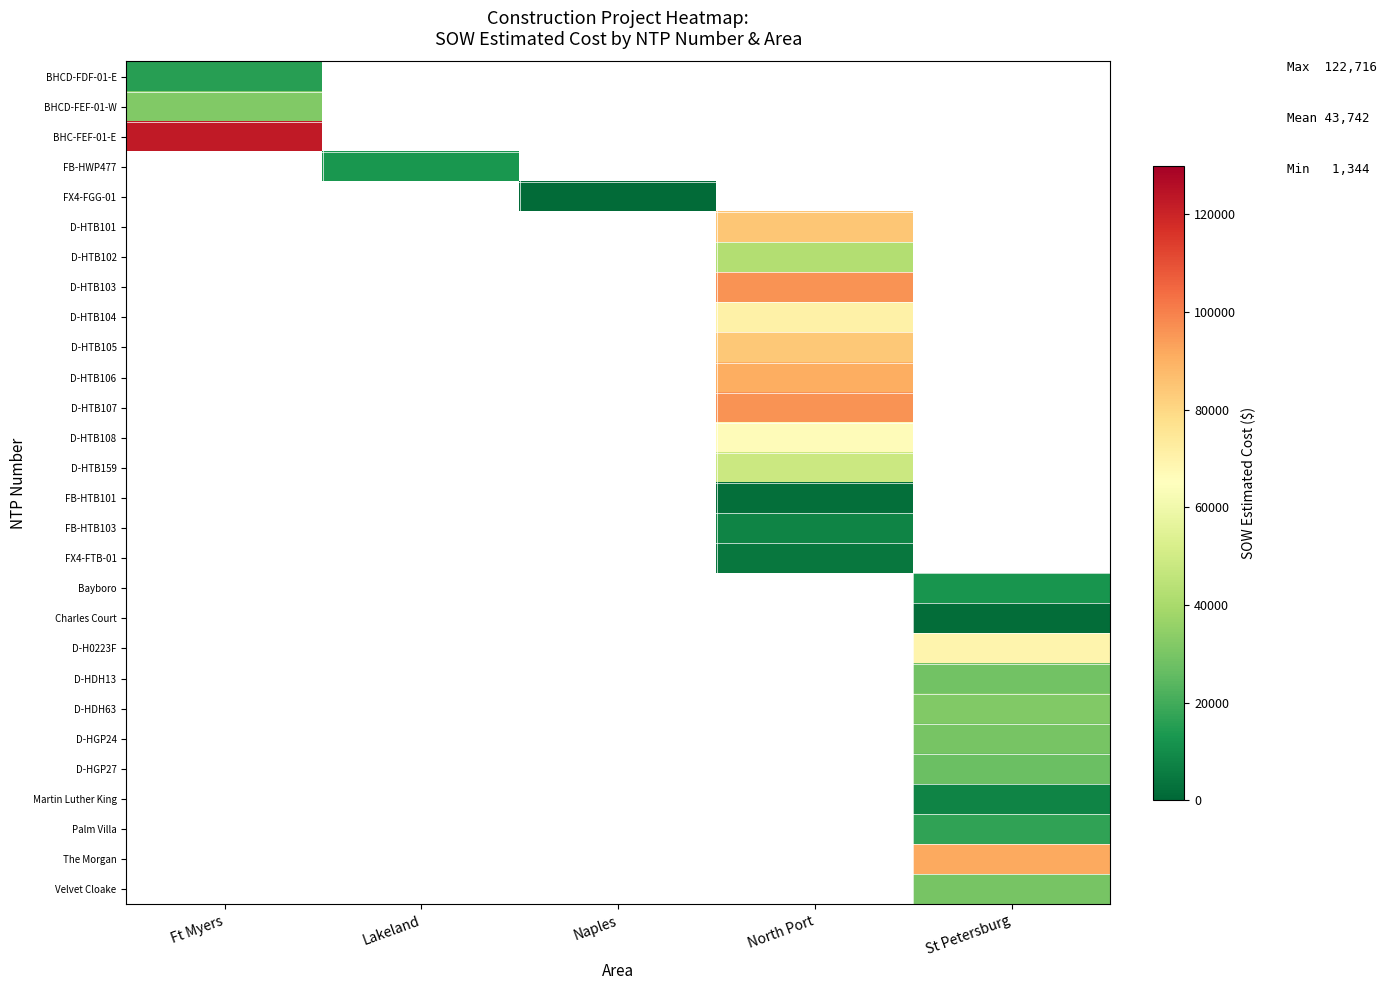

Reading left to right, what are all the values shown in this chart?

BHCD-FDF-01-E: Ft Myers=15436.9	Lakeland=0.0	Naples=0.0	North Port=0.0	St Petersburg=0.0
BHCD-FEF-01-W: Ft Myers=31717.7	Lakeland=0.0	Naples=0.0	North Port=0.0	St Petersburg=0.0
BHC-FEF-01-E: Ft Myers=122715.9	Lakeland=0.0	Naples=0.0	North Port=0.0	St Petersburg=0.0
FB-HWP477: Ft Myers=0.0	Lakeland=12886.4	Naples=0.0	North Port=0.0	St Petersburg=0.0
FX4-FGG-01: Ft Myers=0.0	Lakeland=0.0	Naples=1343.9	North Port=0.0	St Petersburg=0.0
D-HTB101: Ft Myers=0.0	Lakeland=0.0	Naples=0.0	North Port=84564.5	St Petersburg=0.0
D-HTB102: Ft Myers=0.0	Lakeland=0.0	Naples=0.0	North Port=42408.0	St Petersburg=0.0
D-HTB103: Ft Myers=0.0	Lakeland=0.0	Naples=0.0	North Port=96198.5	St Petersburg=0.0
D-HTB104: Ft Myers=0.0	Lakeland=0.0	Naples=0.0	North Port=71001.0	St Petersburg=0.0
D-HTB105: Ft Myers=0.0	Lakeland=0.0	Naples=0.0	North Port=84103.0	St Petersburg=0.0
D-HTB106: Ft Myers=0.0	Lakeland=0.0	Naples=0.0	North Port=90832.0	St Petersburg=0.0
D-HTB107: Ft Myers=0.0	Lakeland=0.0	Naples=0.0	North Port=96242.0	St Petersburg=0.0
D-HTB108: Ft Myers=0.0	Lakeland=0.0	Naples=0.0	North Port=66271.5	St Petersburg=0.0
D-HTB159: Ft Myers=0.0	Lakeland=0.0	Naples=0.0	North Port=48577.0	St Petersburg=0.0
FB-HTB101: Ft Myers=0.0	Lakeland=0.0	Naples=0.0	North Port=2530.0	St Petersburg=0.0
FB-HTB103: Ft Myers=0.0	Lakeland=0.0	Naples=0.0	North Port=7803.1	St Petersburg=0.0
FX4-FTB-01: Ft Myers=0.0	Lakeland=0.0	Naples=0.0	North Port=4254.7	St Petersburg=0.0
Bayboro: Ft Myers=0.0	Lakeland=0.0	Naples=0.0	North Port=0.0	St Petersburg=12213.7
Charles Court: Ft Myers=0.0	Lakeland=0.0	Naples=0.0	North Port=0.0	St Petersburg=1618.8
D-H0223F: Ft Myers=0.0	Lakeland=0.0	Naples=0.0	North Port=0.0	St Petersburg=69076.0
D-HDH13: Ft Myers=0.0	Lakeland=0.0	Naples=0.0	North Port=0.0	St Petersburg=28762.0
D-HDH63: Ft Myers=0.0	Lakeland=0.0	Naples=0.0	North Port=0.0	St Petersburg=31560.0
D-HGP24: Ft Myers=0.0	Lakeland=0.0	Naples=0.0	North Port=0.0	St Petersburg=29812.0
D-HGP27: Ft Myers=0.0	Lakeland=0.0	Naples=0.0	North Port=0.0	St Petersburg=26964.0
Martin Luther King: Ft Myers=0.0	Lakeland=0.0	Naples=0.0	North Port=0.0	St Petersburg=7844.4
Palm Villa: Ft Myers=0.0	Lakeland=0.0	Naples=0.0	North Port=0.0	St Petersburg=17100.2
The Morgan: Ft Myers=0.0	Lakeland=0.0	Naples=0.0	North Port=0.0	St Petersburg=91420.9
Velvet Cloake: Ft Myers=0.0	Lakeland=0.0	Naples=0.0	North Port=0.0	St Petersburg=29508.9